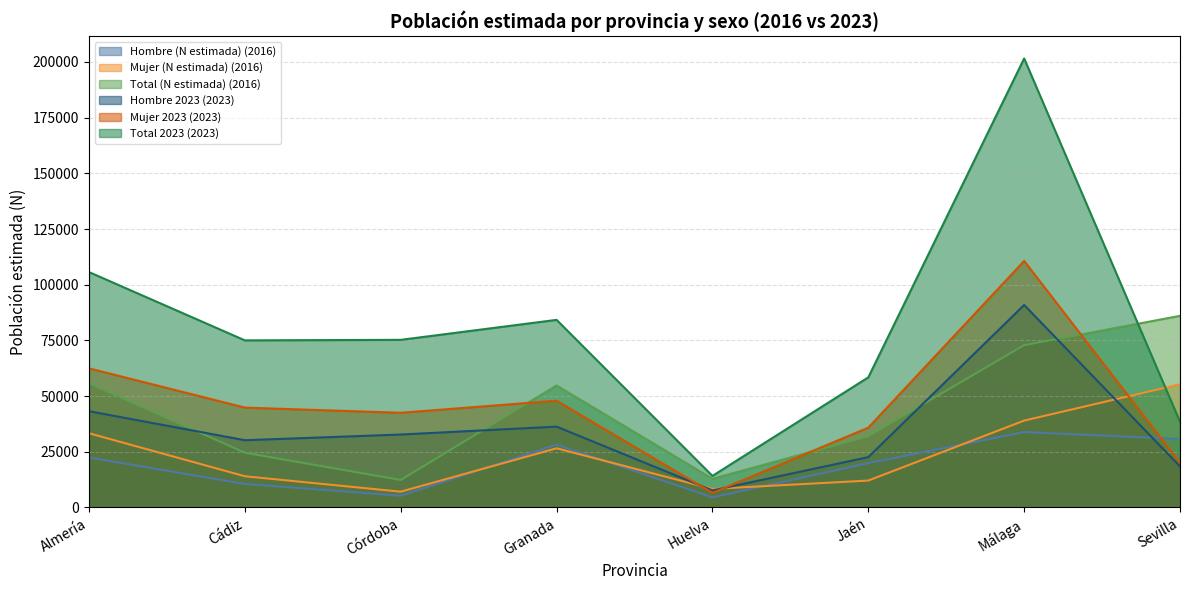

What is the label of the 2nd point from the right?

Málaga